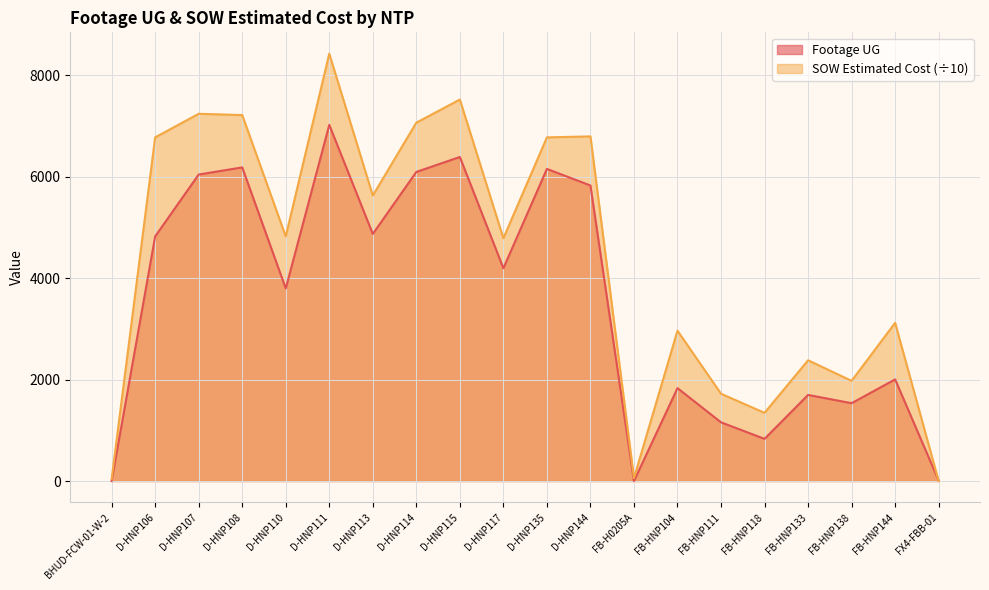

How many intersections are there between Footage UG and SOW Estimated Cost?

1